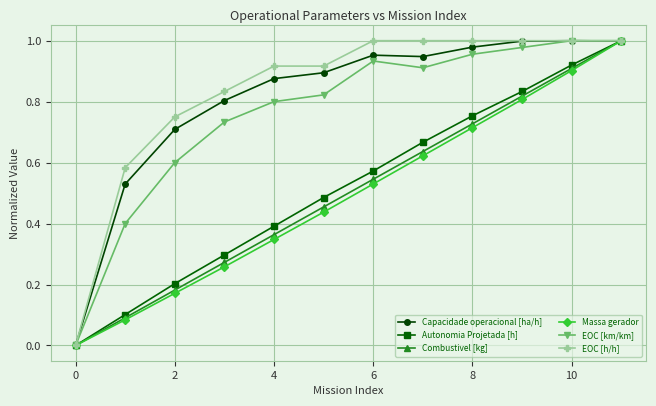

How many interior local valleys does the EOC [km/km] series have?

1